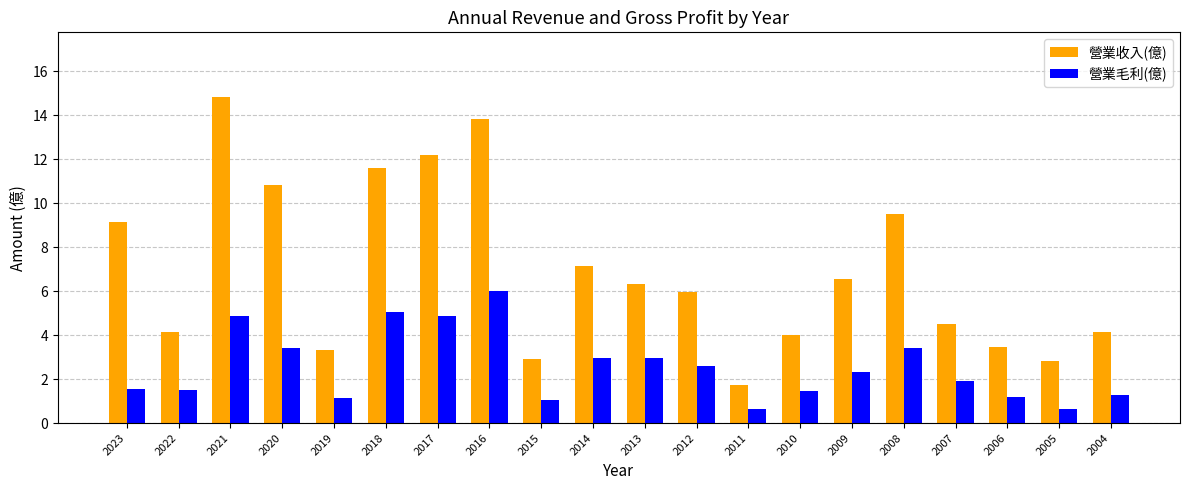

How many series are shown in this chart?

2